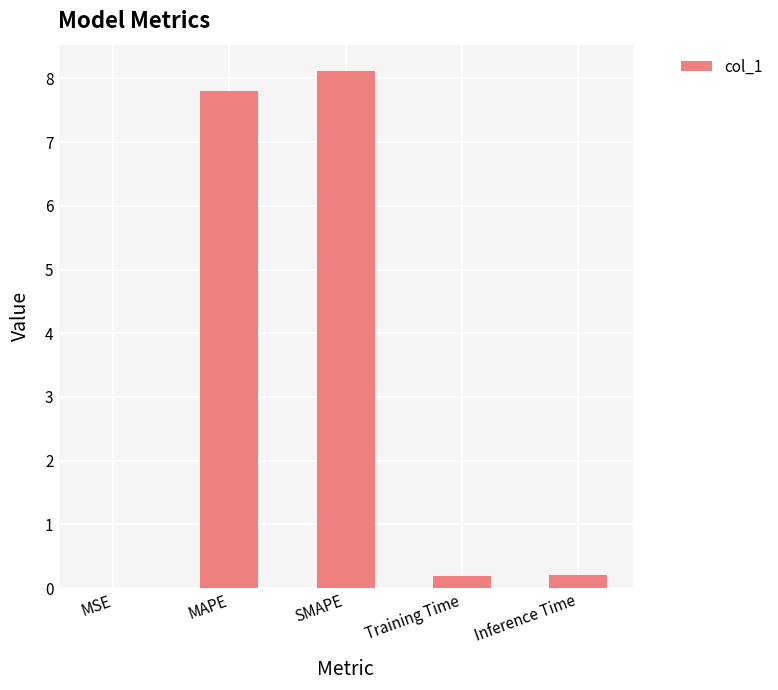

What is the sum of all values?

16.3